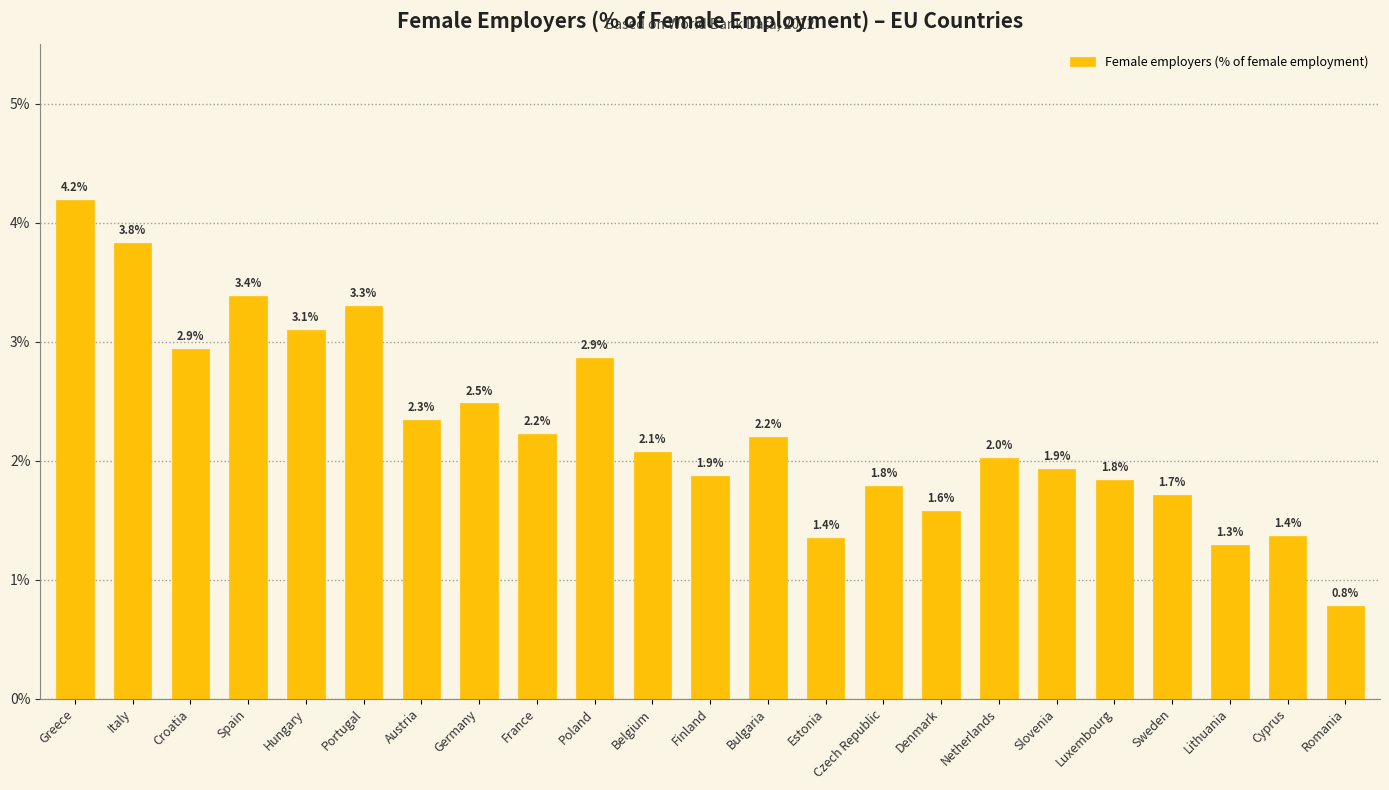

What is the label of the 6th bar from the right?

Slovenia